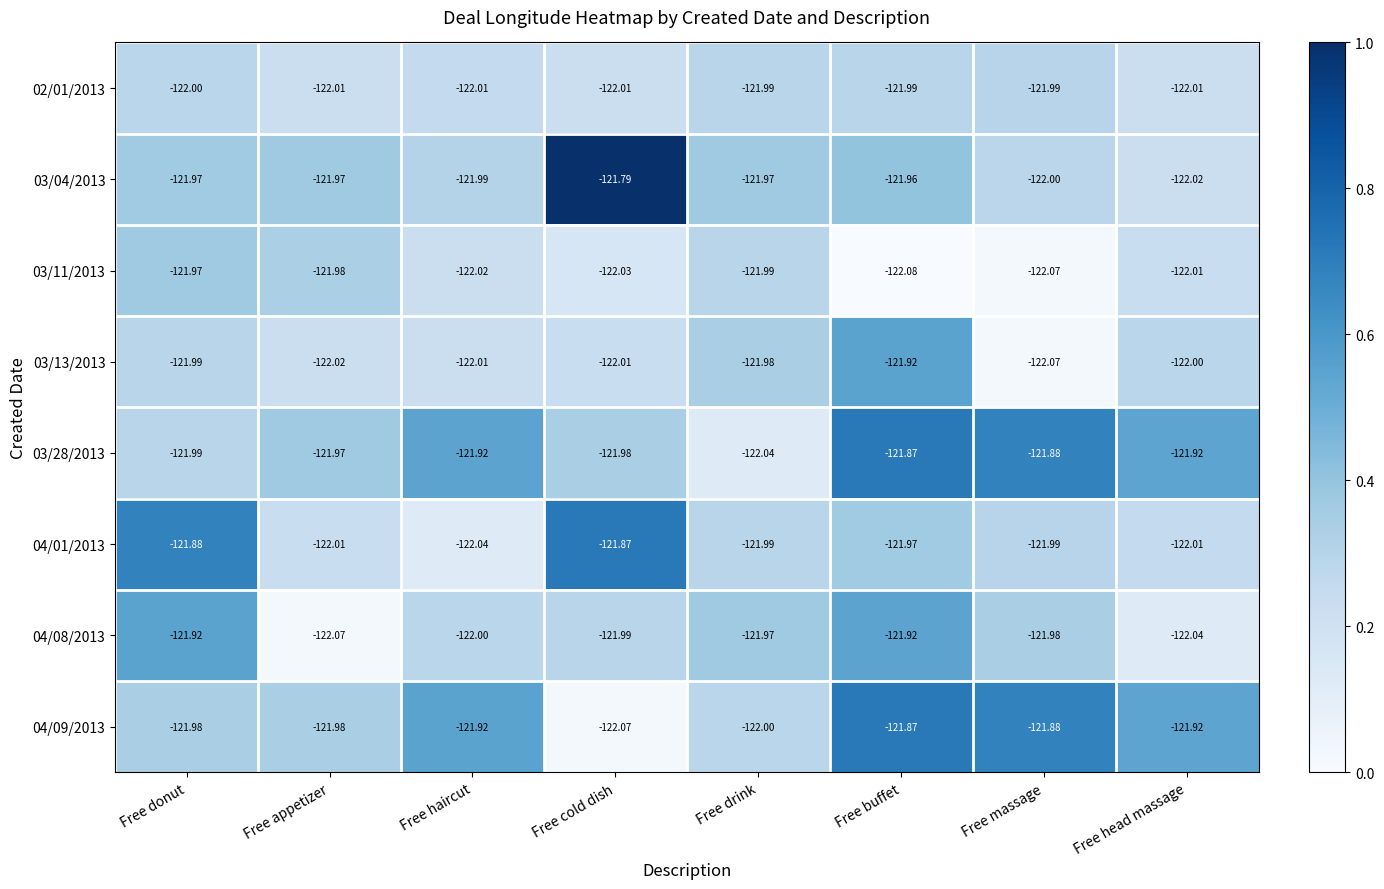

At which category is the sum across all series the highest?

Free buffet